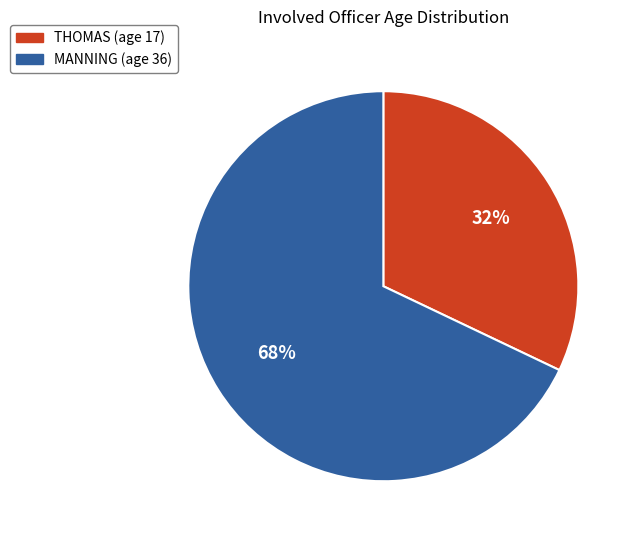

Which slice represents more than half of the pie?

MANNING